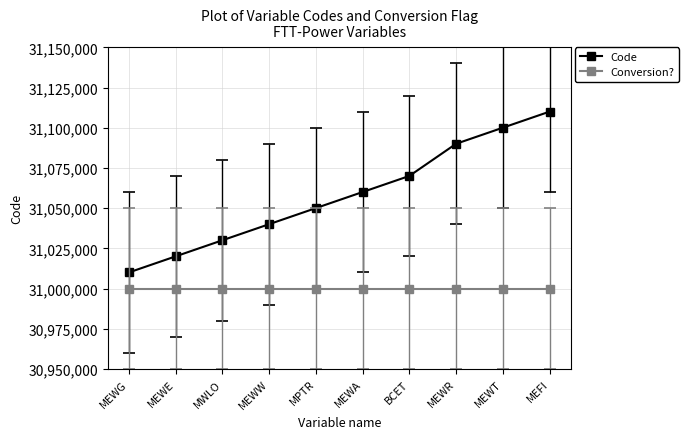

Reading left to right, transcribe all the data shown in this chart.

Code: MEWG=31010000	MEWE=31020000	MWLO=31030000	MEWW=31040000	MPTR=31050000	MEWA=31060000	BCET=31070000	MEWR=31090000	MEWT=31100000	MEFI=31110000
Conversion?: MEWG=31000000	MEWE=31000000	MWLO=31000000	MEWW=31000000	MPTR=31000000	MEWA=31000000	BCET=31000000	MEWR=31000000	MEWT=31000000	MEFI=31000000